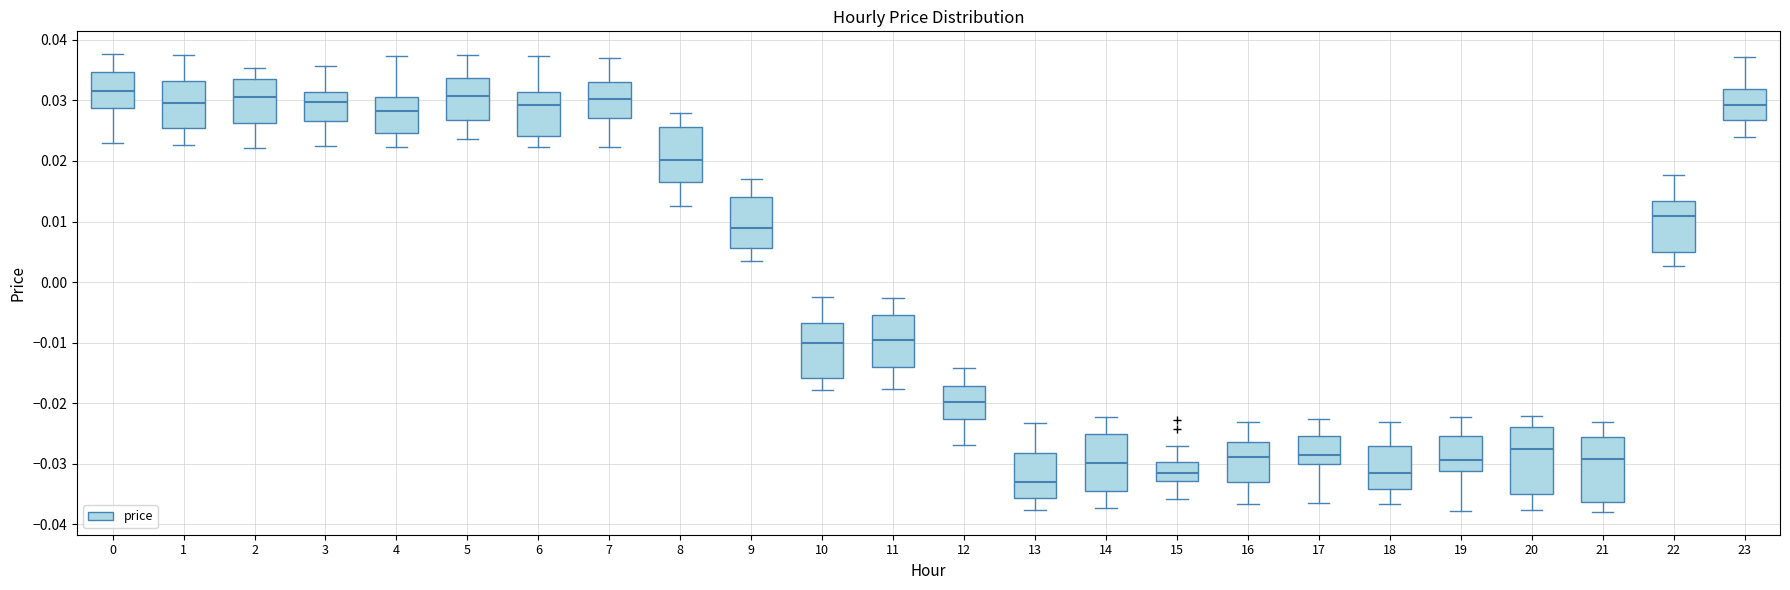

Reading left to right, transcribe this box plot: for each box, give where its median line is, the range the box spans, and where its two whiskers end, as read against the y-axis. The values are not printed on the chart, so give them approximately, as read against the axis.

0: median 0.031, box 0.029 to 0.035, whiskers 0.023 to 0.038
1: median 0.029, box 0.026 to 0.033, whiskers 0.023 to 0.038
2: median 0.031, box 0.026 to 0.034, whiskers 0.022 to 0.035
3: median 0.030, box 0.027 to 0.031, whiskers 0.022 to 0.036
4: median 0.028, box 0.025 to 0.031, whiskers 0.022 to 0.037
5: median 0.031, box 0.027 to 0.034, whiskers 0.024 to 0.038
6: median 0.029, box 0.024 to 0.031, whiskers 0.022 to 0.037
7: median 0.030, box 0.027 to 0.033, whiskers 0.022 to 0.037
8: median 0.020, box 0.017 to 0.026, whiskers 0.013 to 0.028
9: median 0.009, box 0.006 to 0.014, whiskers 0.004 to 0.017
10: median -0.010, box -0.016 to -0.007, whiskers -0.018 to -0.002
11: median -0.010, box -0.014 to -0.005, whiskers -0.018 to -0.003
12: median -0.020, box -0.023 to -0.017, whiskers -0.027 to -0.014
13: median -0.033, box -0.036 to -0.028, whiskers -0.038 to -0.023
14: median -0.030, box -0.034 to -0.025, whiskers -0.037 to -0.022
15: median -0.032, box -0.033 to -0.030, whiskers -0.036 to -0.027
16: median -0.029, box -0.033 to -0.026, whiskers -0.037 to -0.023
17: median -0.029, box -0.030 to -0.025, whiskers -0.036 to -0.023
18: median -0.032, box -0.034 to -0.027, whiskers -0.037 to -0.023
19: median -0.029, box -0.031 to -0.025, whiskers -0.038 to -0.022
20: median -0.027, box -0.035 to -0.024, whiskers -0.038 to -0.022
21: median -0.029, box -0.036 to -0.026, whiskers -0.038 to -0.023
22: median 0.011, box 0.005 to 0.013, whiskers 0.003 to 0.018
23: median 0.029, box 0.027 to 0.032, whiskers 0.024 to 0.037